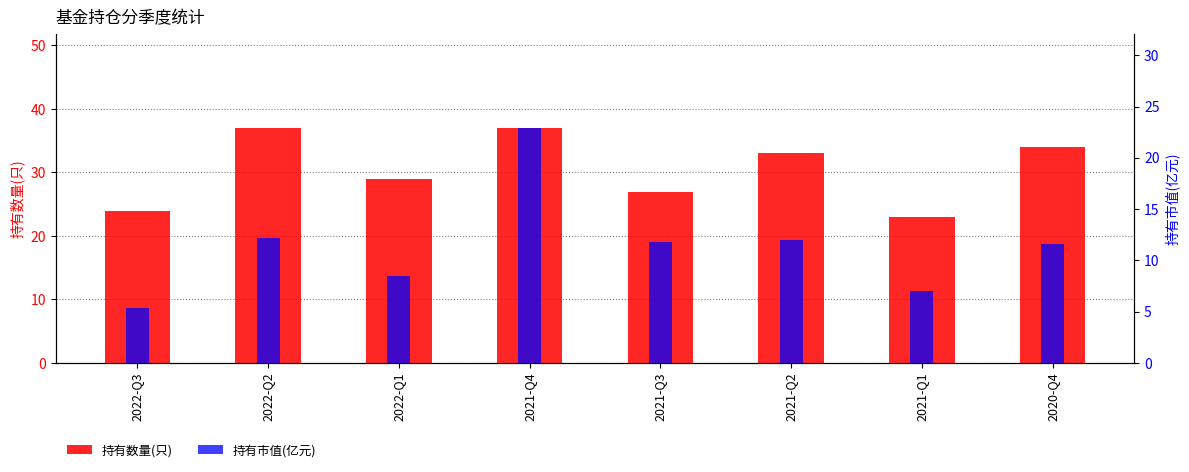

What is the label of the 3rd bar from the left?

2022-Q1